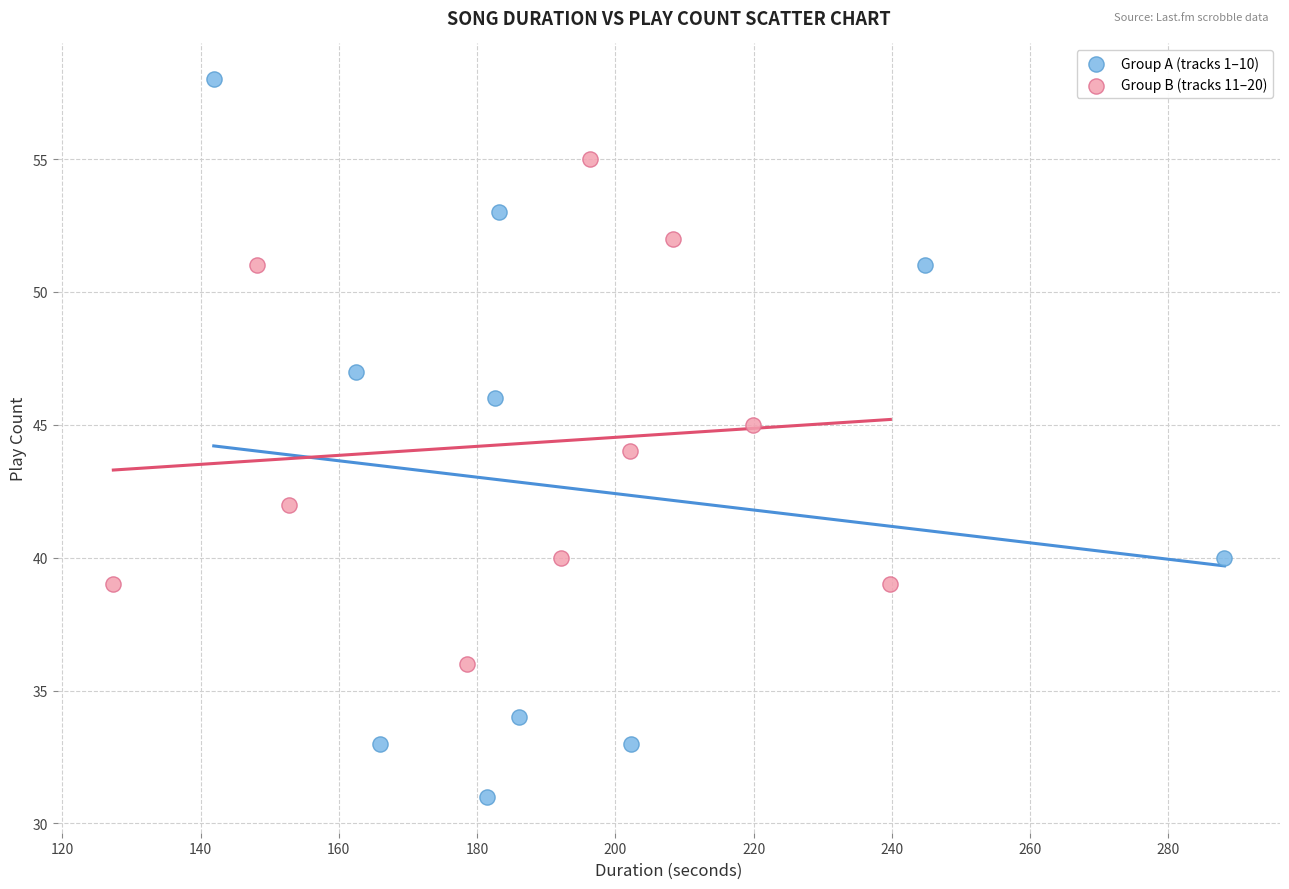

Which series reaches the minimum Y coordinate?

Group A (tracks 1–10)